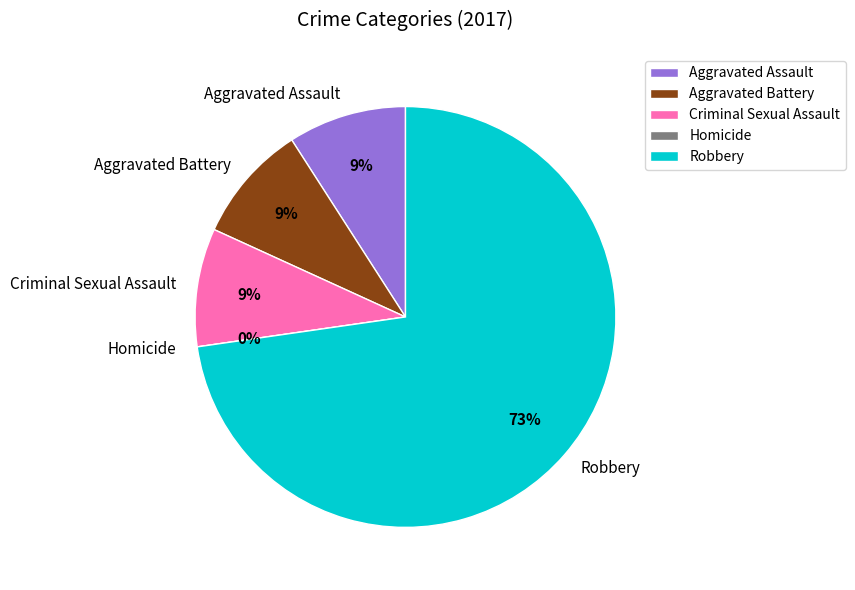

Which slice represents more than half of the pie?

Robbery